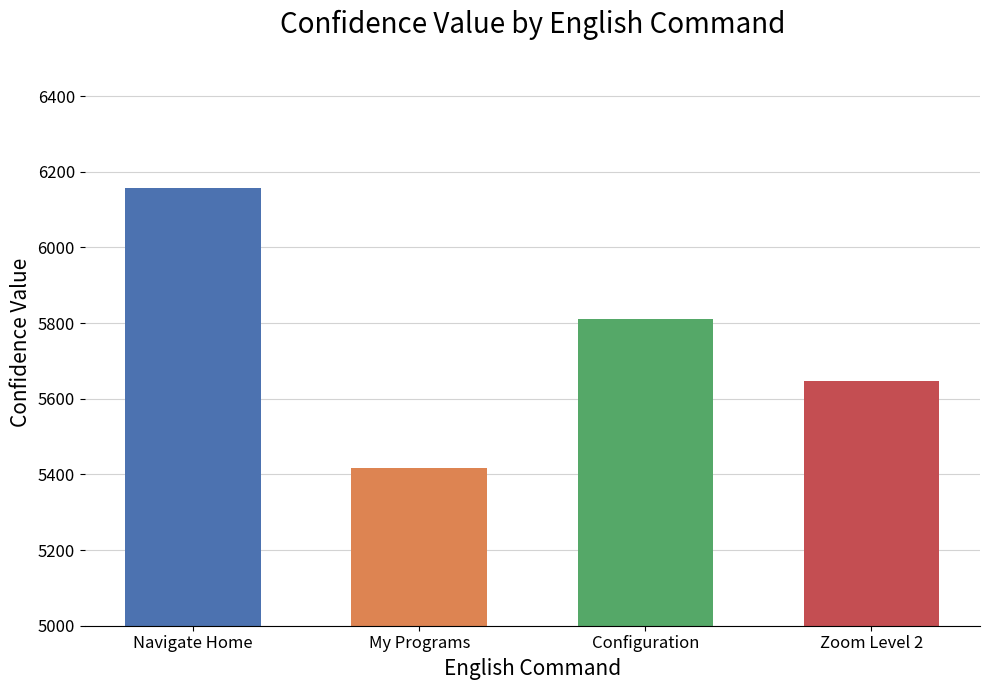

What is the change in value from My Programs to Zoom Level 2?

+230